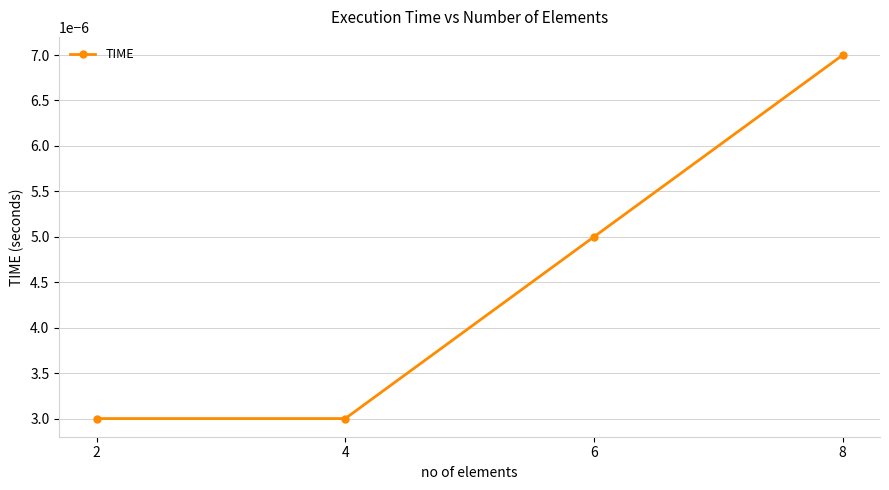

True or false: there are more than 0 points higher than both neighbors.

False